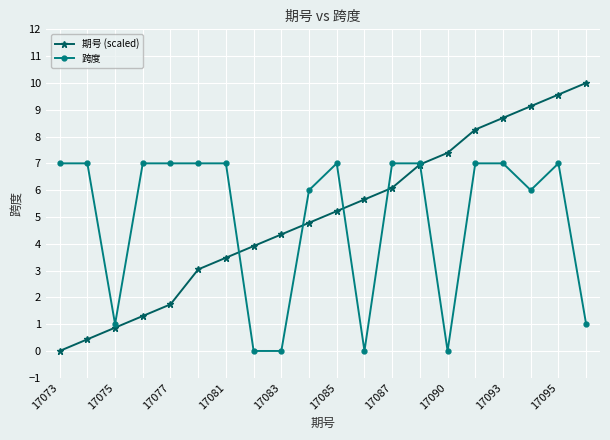

How many positive values does the 期号 (scaled) series have?

19